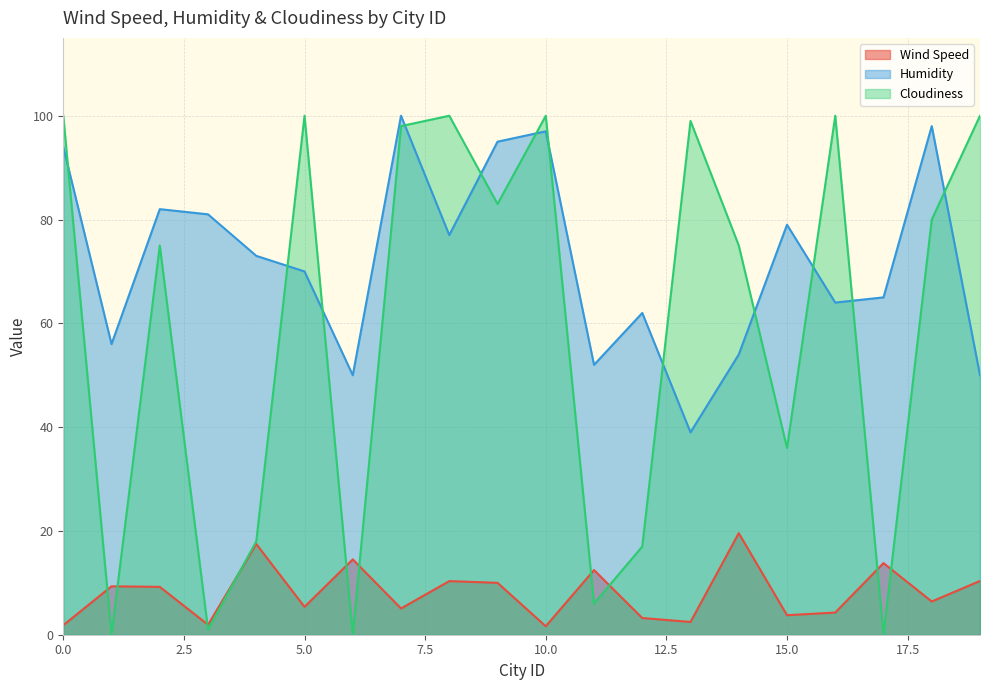

Rank the series by their average value, from highest to lowest.

Humidity, Cloudiness, Wind Speed